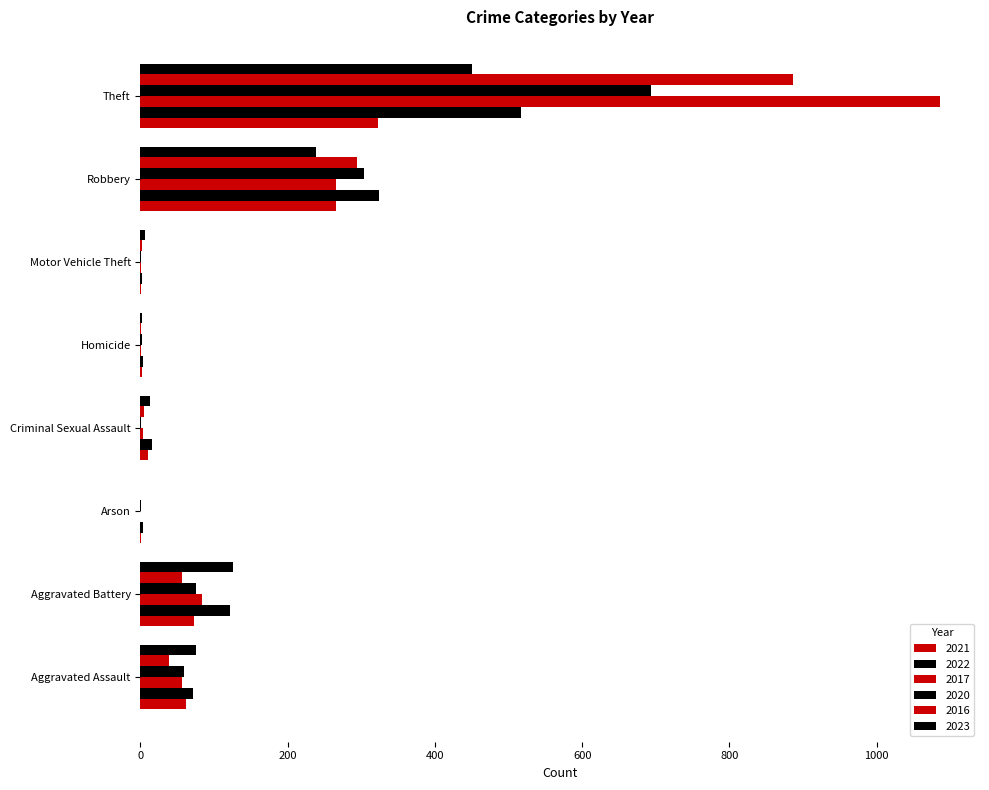

What position from the right is Aggravated Assault?

8